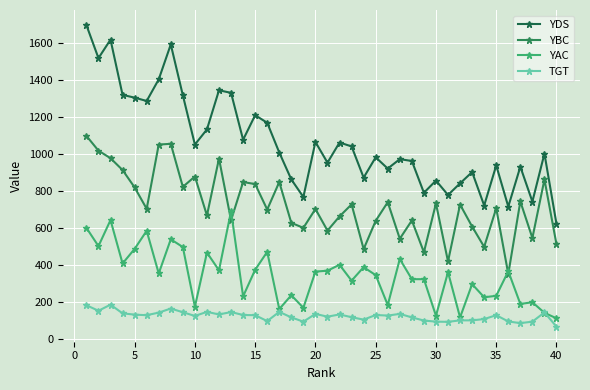

How many values in the YDS series are below 1008?

20